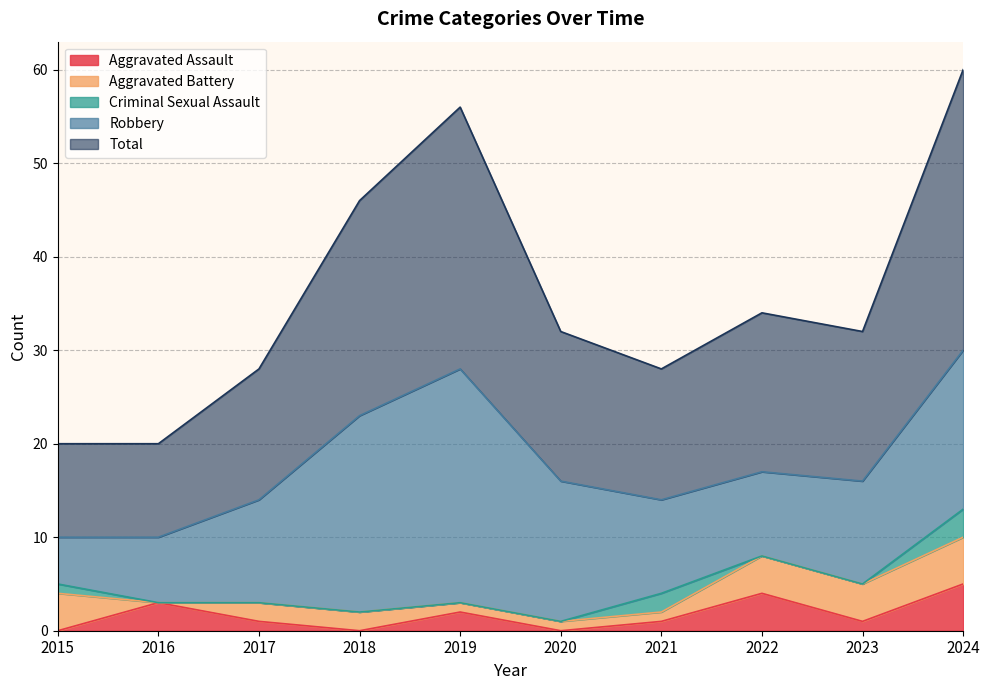

True or false: Aggravated Battery has a value of 4 at 2015.

True